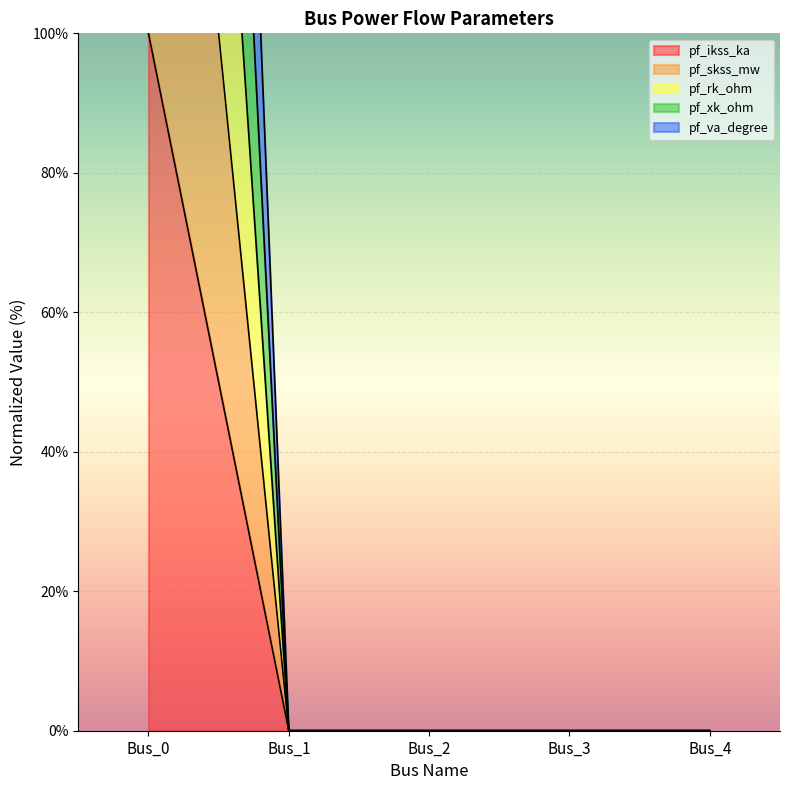

What is the difference between the pf_ikss_ka values at Bus_0 and Bus_2?

100